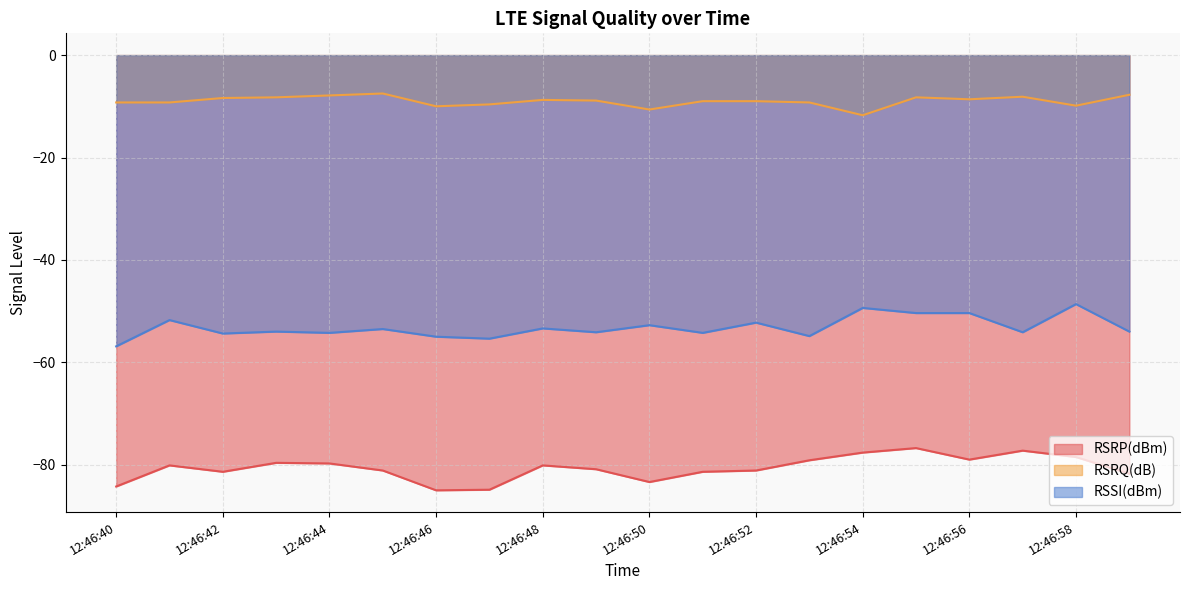

What is the sum of the RSRQ(dB) values at 12:46:47 and 12:46:58?

-19.5